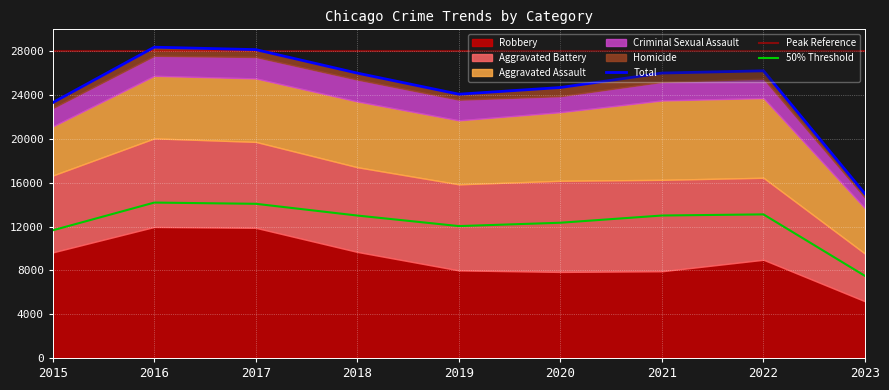

List the labels in order of Robbery value, smallest first.

2023, 2020, 2021, 2019, 2022, 2015, 2018, 2017, 2016